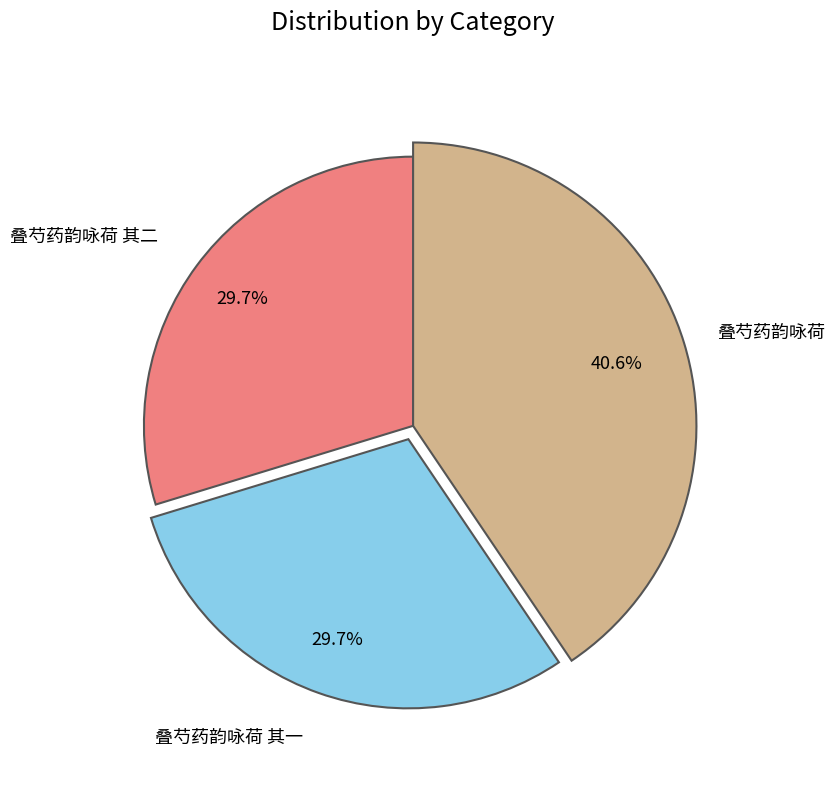

Is it true that 叠芍药韵咏荷 其二 is 20% of the pie?

False